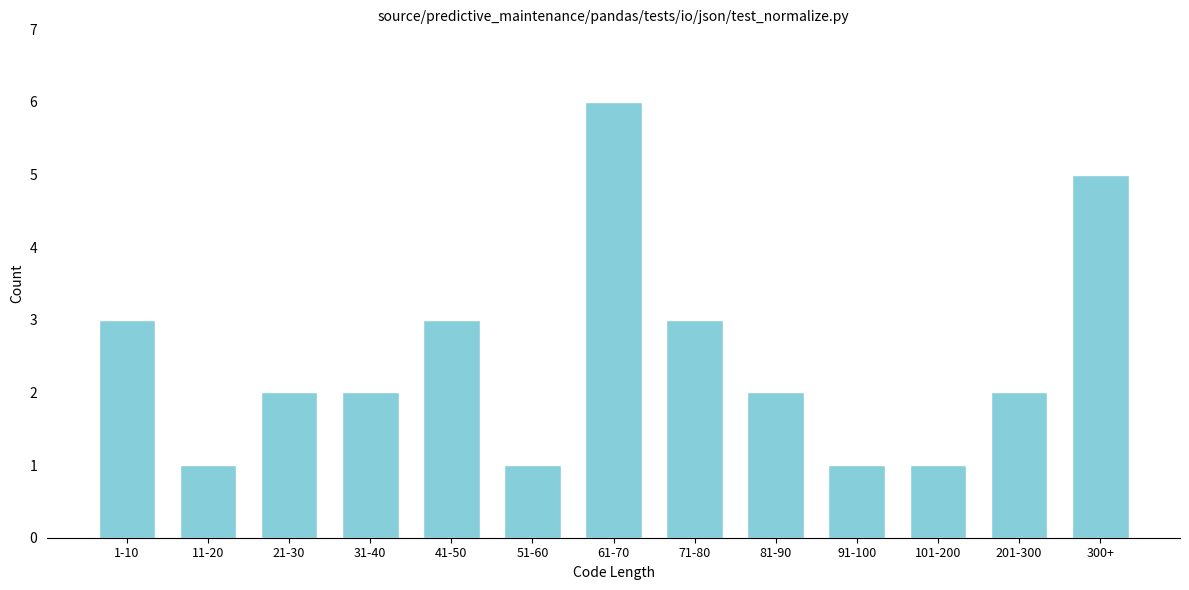

Reading left to right, transcribe all the data shown in this chart.

3	1	2	2	3	1	6	3	2	1	1	2	5